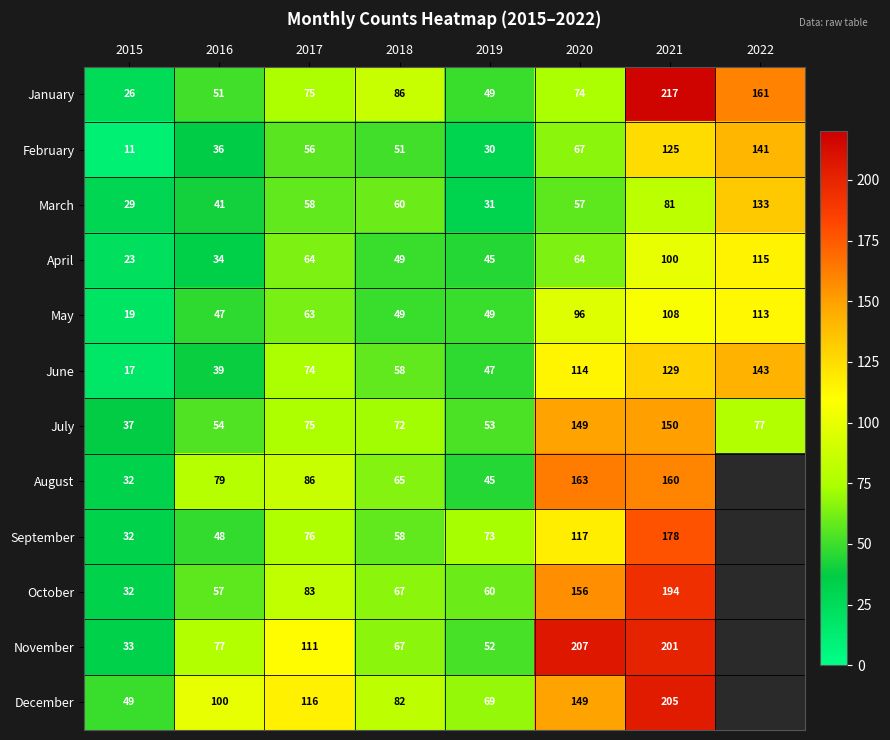

Rank the categories by January value from highest to lowest.

2021, 2022, 2018, 2017, 2020, 2016, 2019, 2015